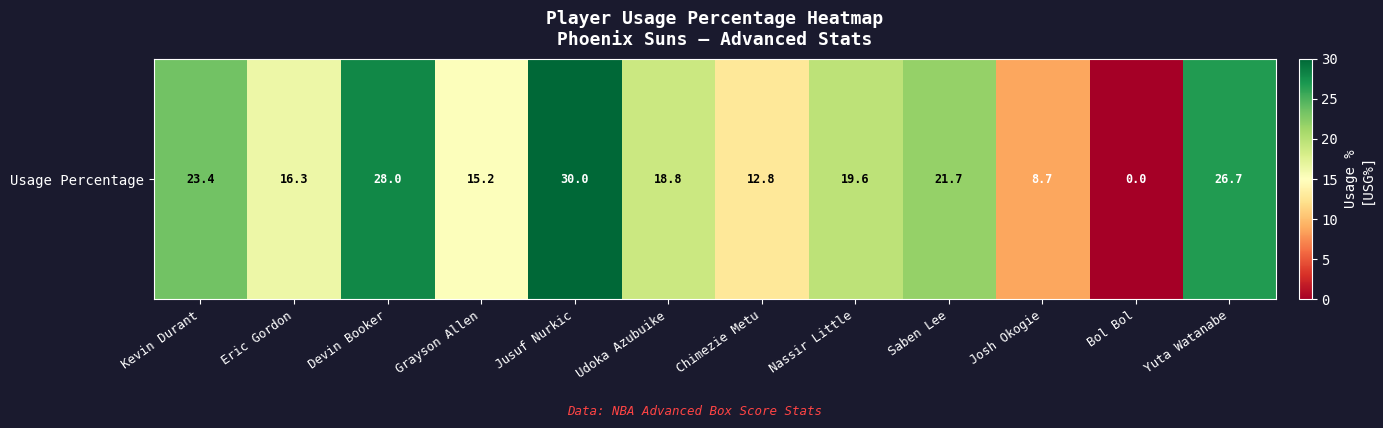

What is the average value?

18.4